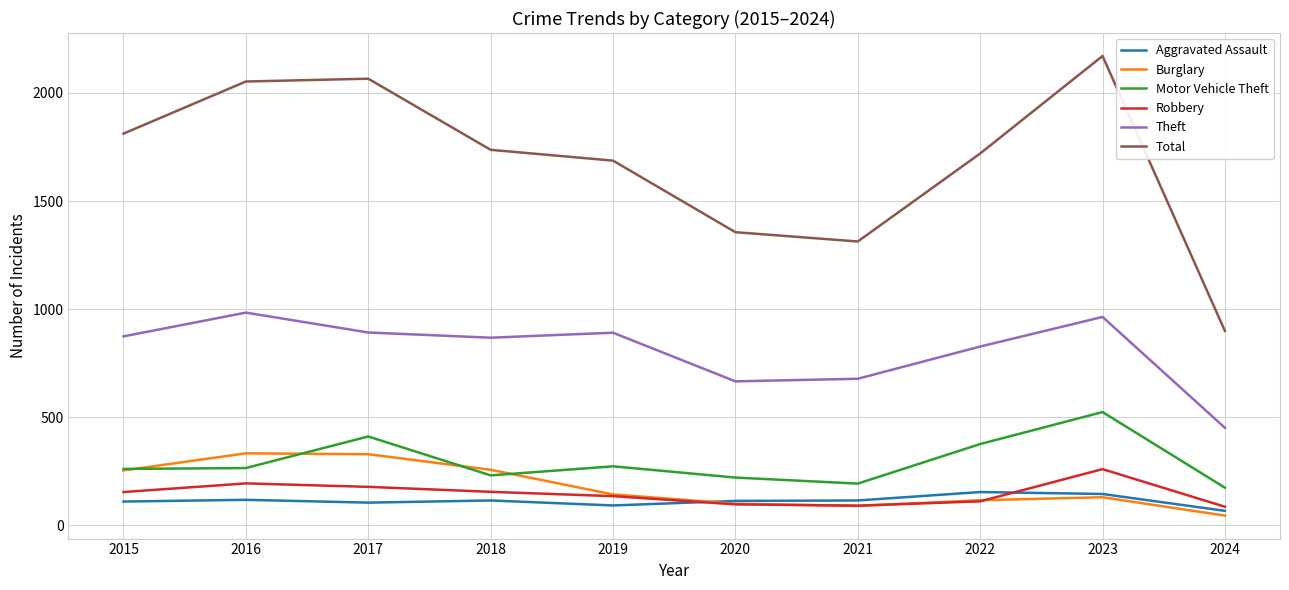

The value of Aggravated Assault at 2020 is 113. True or false?

True